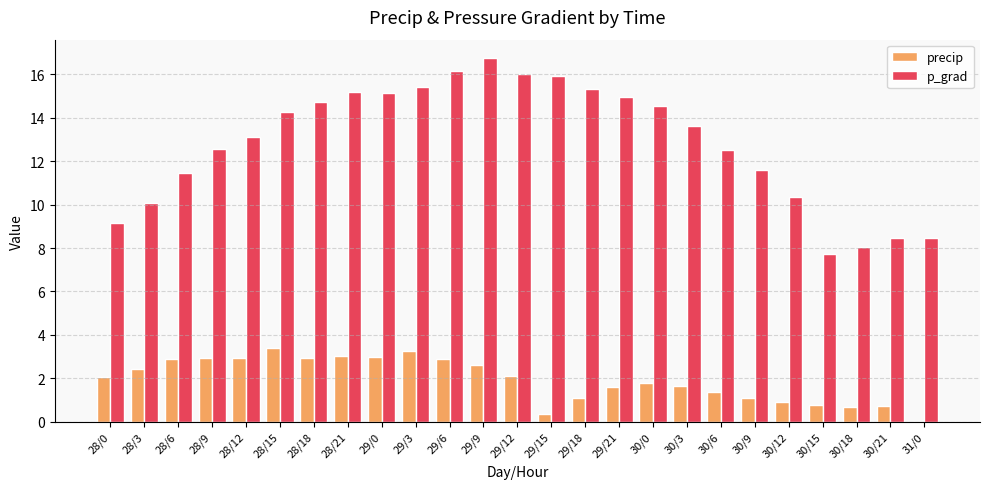

True or false: p_grad has a value of 18.5 at 30/9.

False